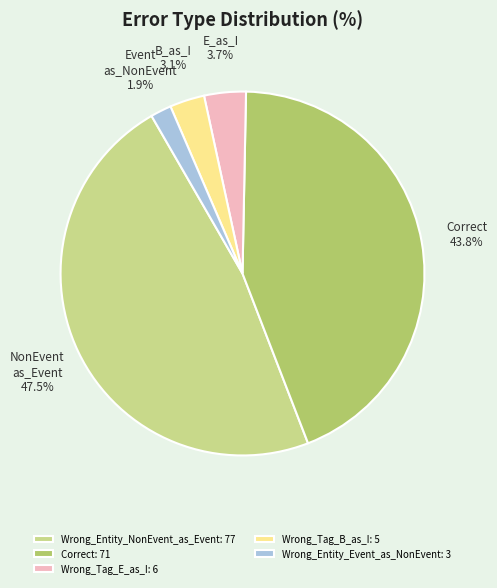

Does Wrong_Tag_E_as_I account for over 50% of the chart?

No